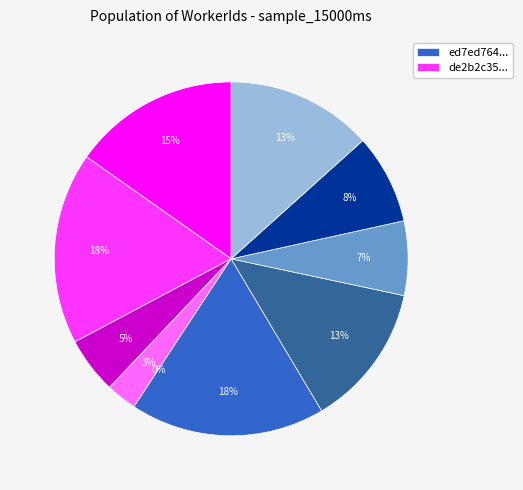

Which slice is the largest?

ed7ed76453bd846859f5e6b9149df276